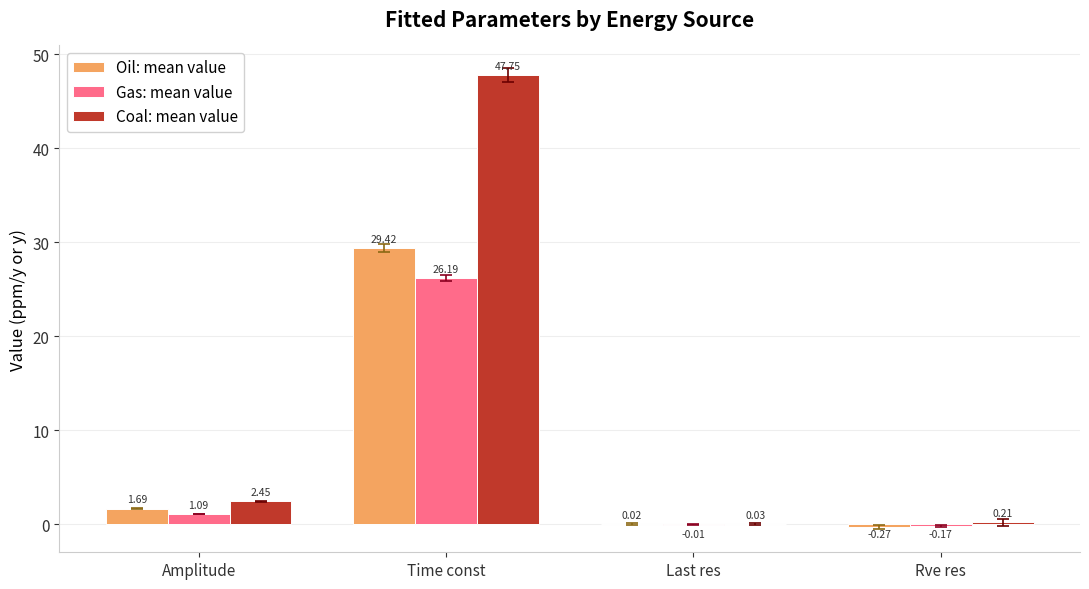

Which series has the largest total across all categories?

Coal: mean value